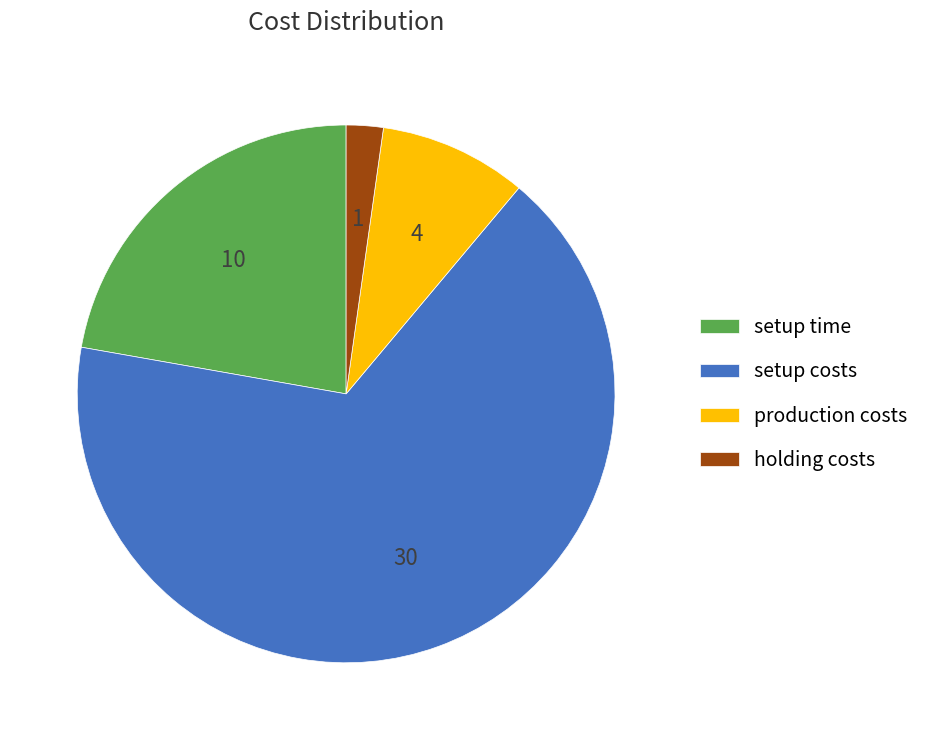

The setup time slice represents 9% of the pie. True or false?

False